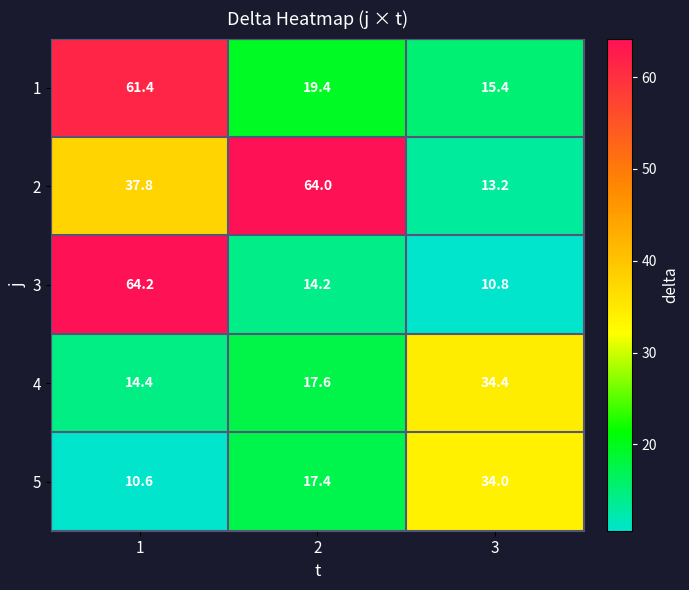

How many data points in 1 are above 19?

2